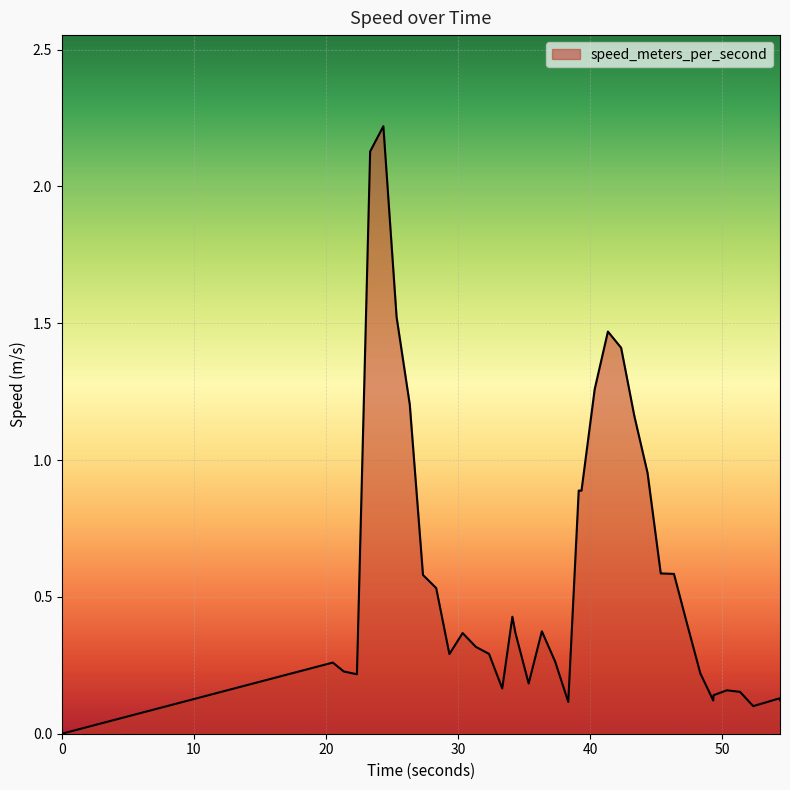

What is the difference between the maximum and minimum values?

2.2